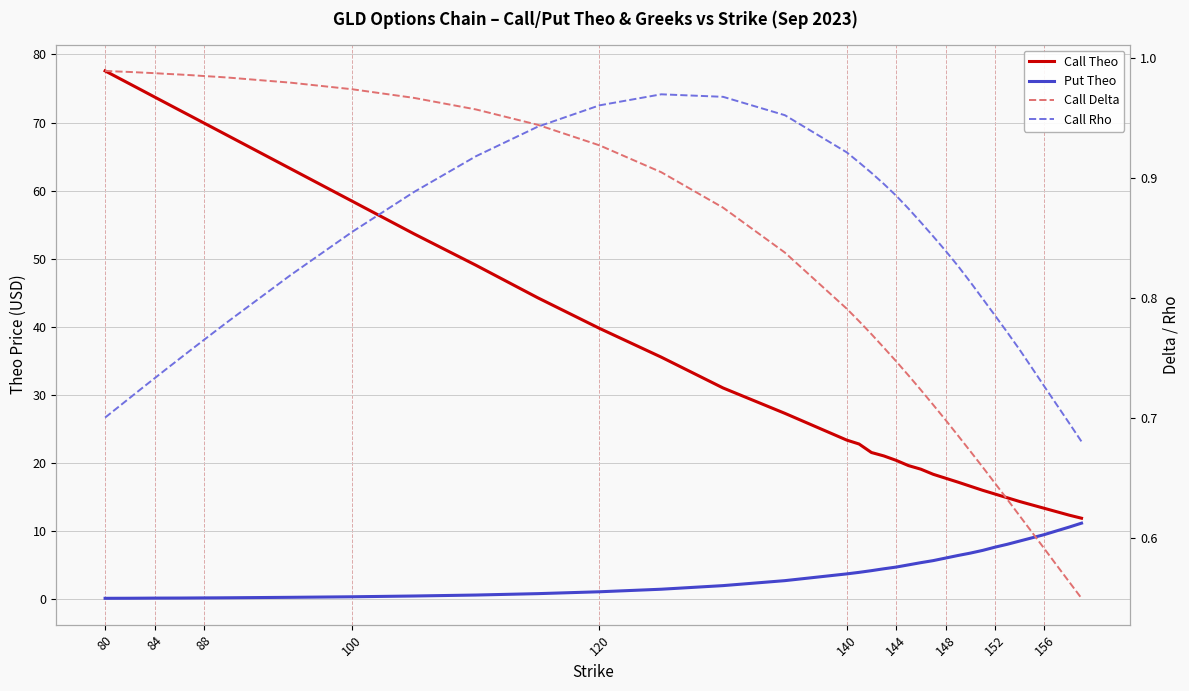

Between 80 and 156, which is larger?

80